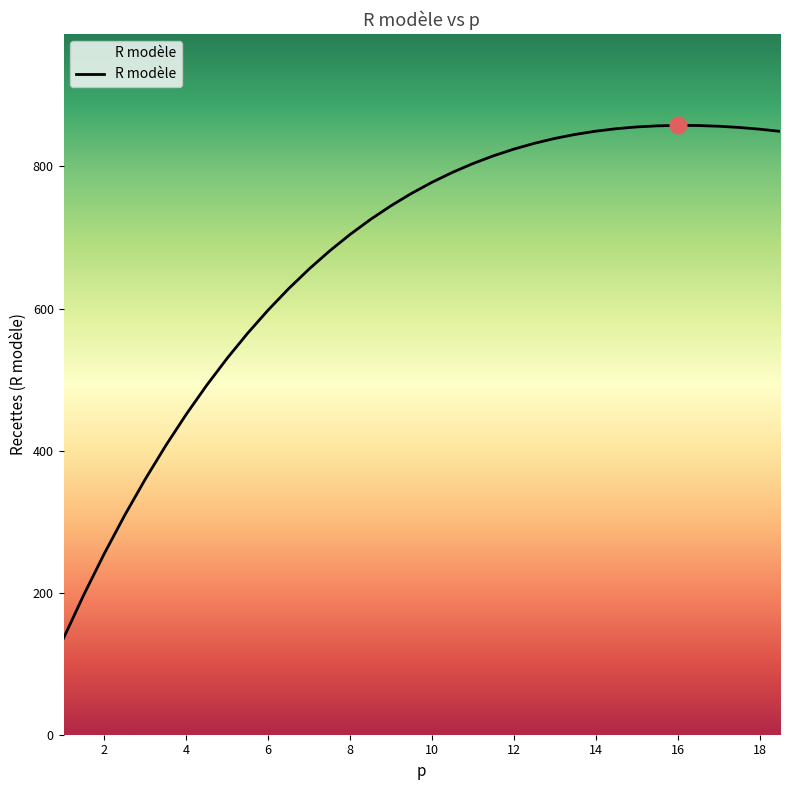

What is the smallest value displayed?

135.9